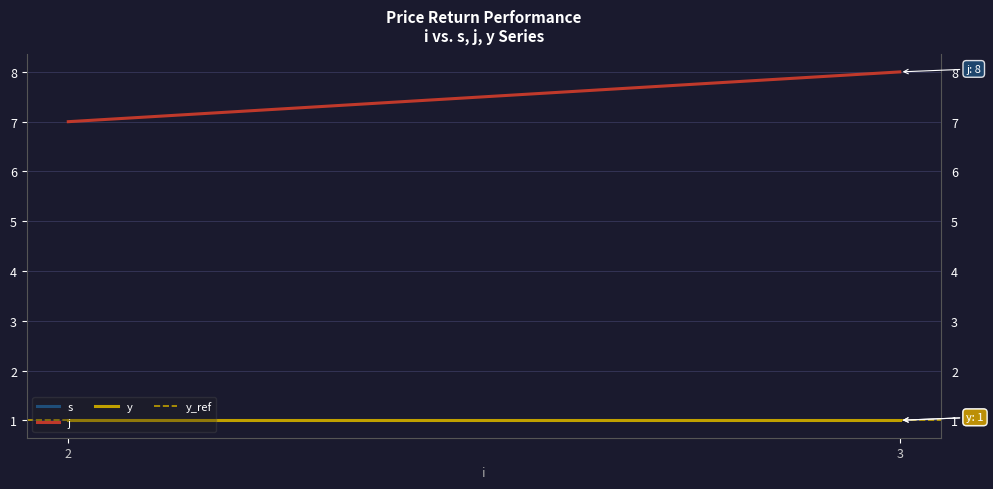

Is the value of y at 2 greater than the value of s at 3?

No